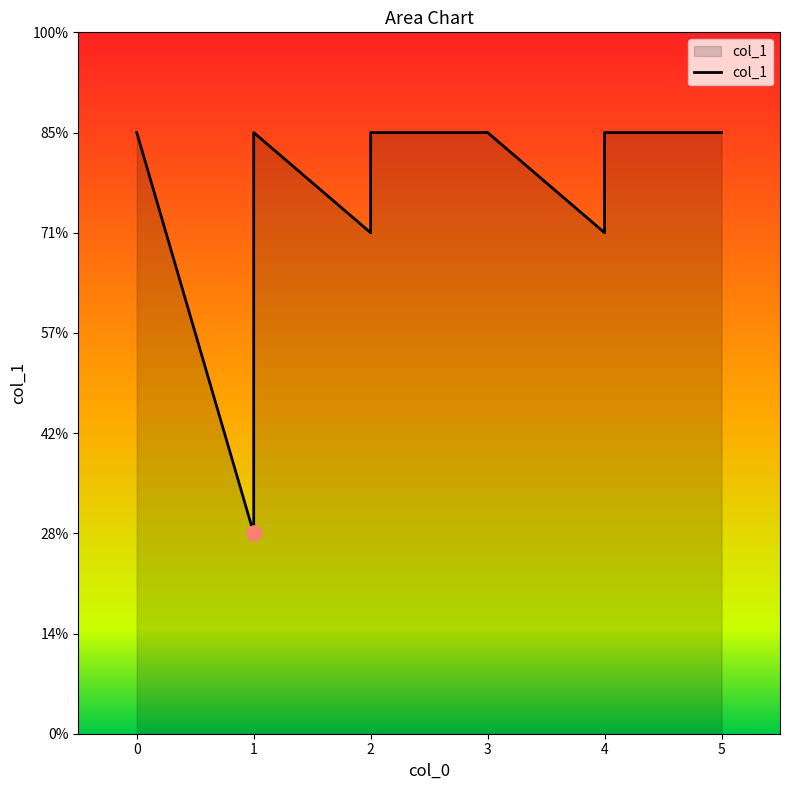

What is the change in value from 5 to 2?

-1